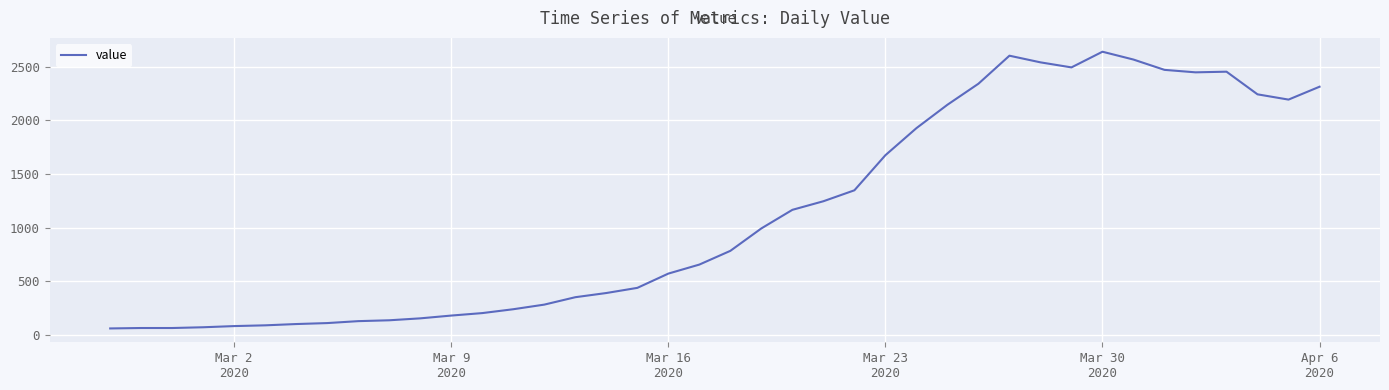

What is the maximum value shown in the chart?

2639